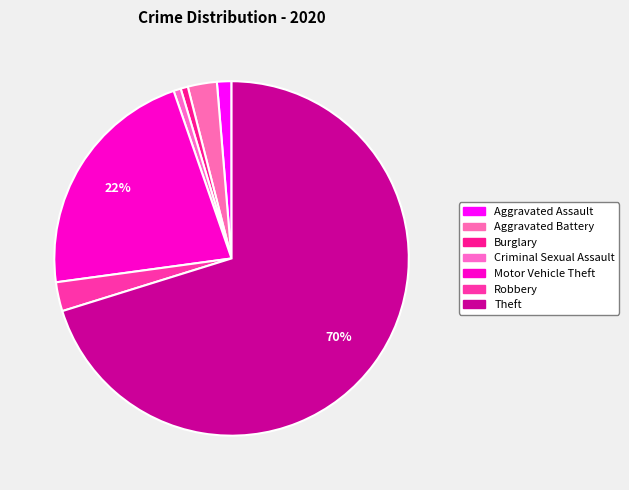

Which slice represents more than half of the pie?

Theft